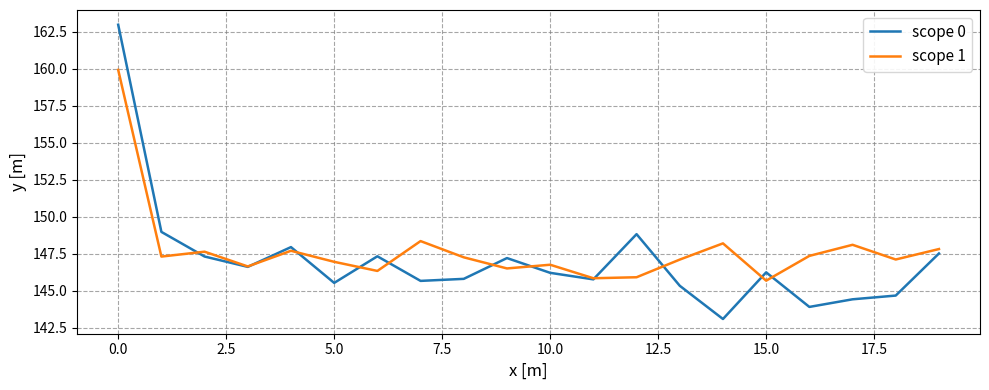

What are all the series names shown in the legend?

scope 0, scope 1